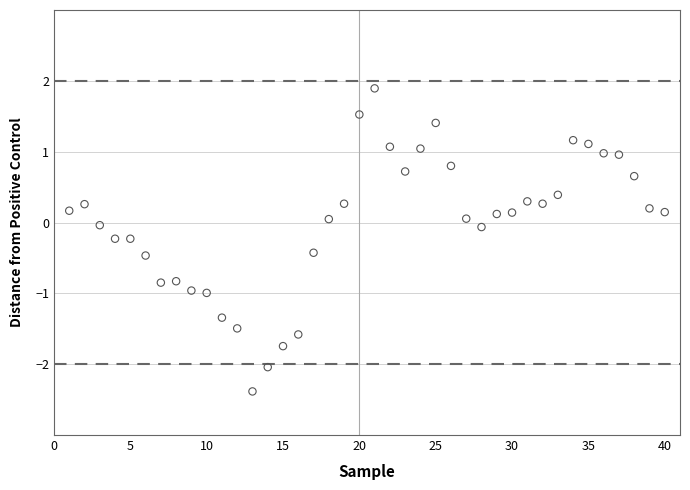

What is the range of X values (max minus min)?

39.0